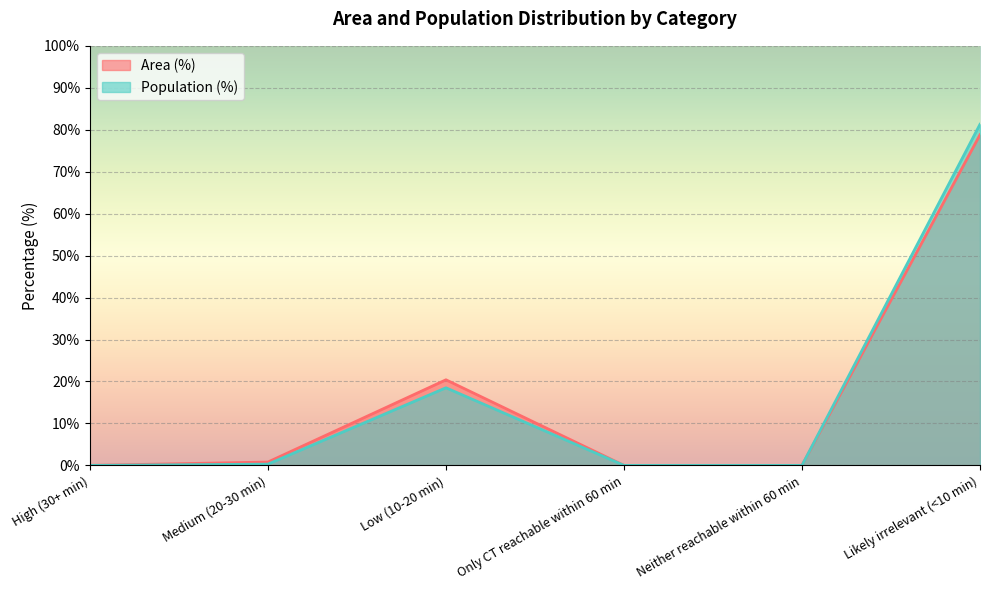

Which label corresponds to the largest value in the chart?

Likely irrelevant (<10 min)